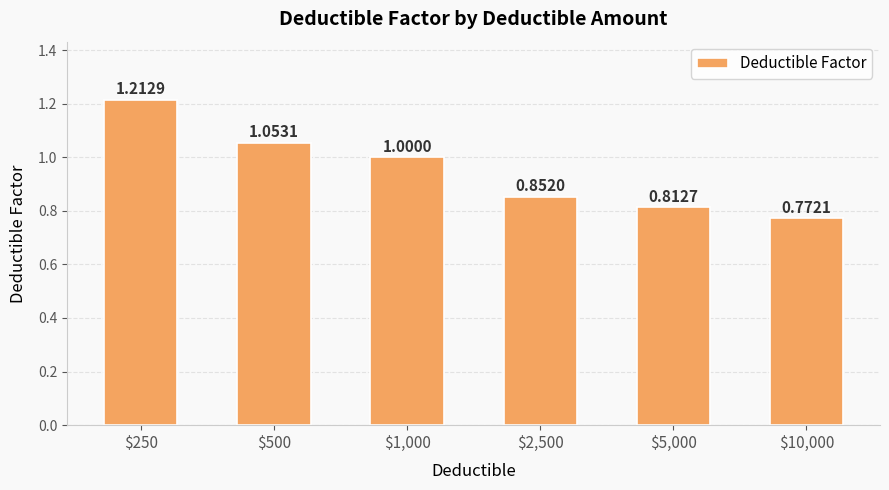

What is the difference between the maximum and minimum values?

0.4